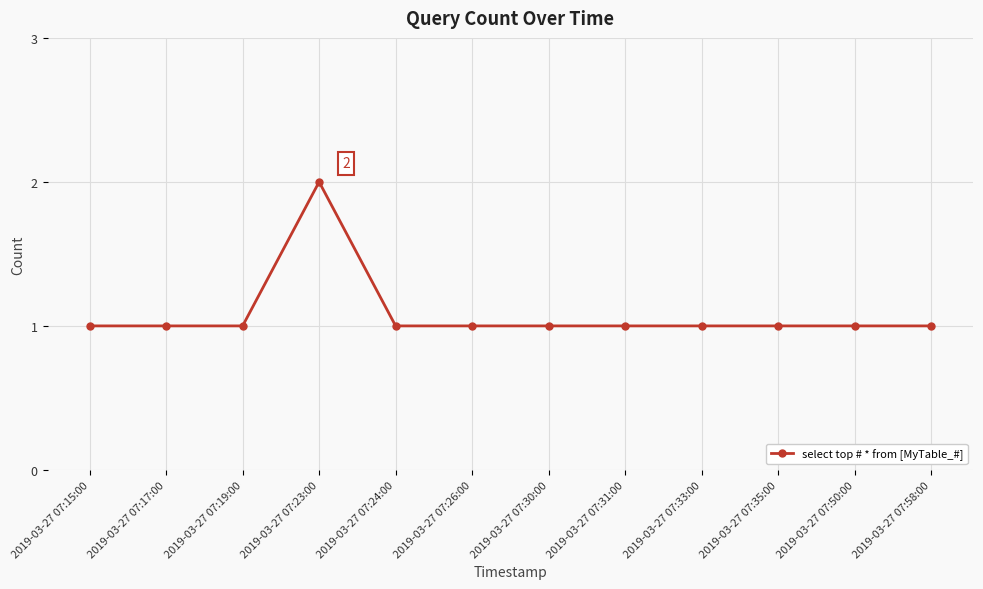

Which label corresponds to the largest value in the chart?

2019-03-27 07:23:00